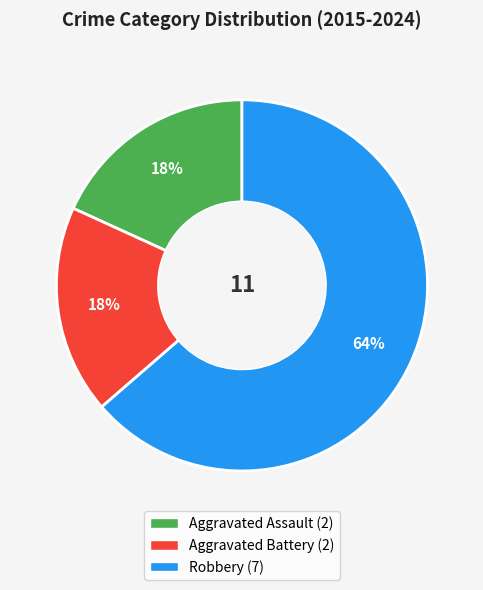

Which slice is the largest?

Robbery